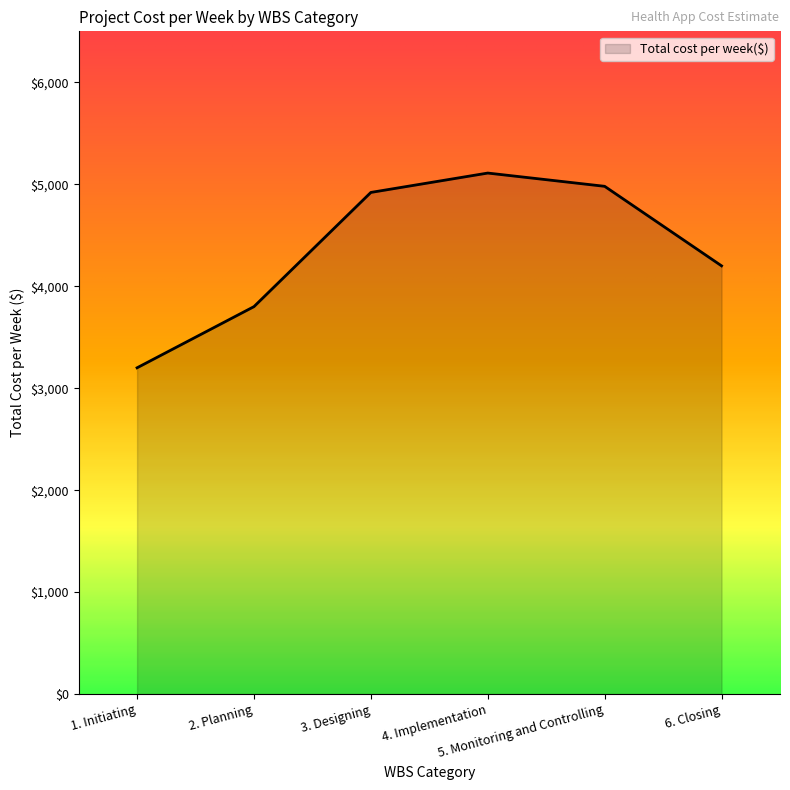

Which category has the highest value across all series?

4. Implementation